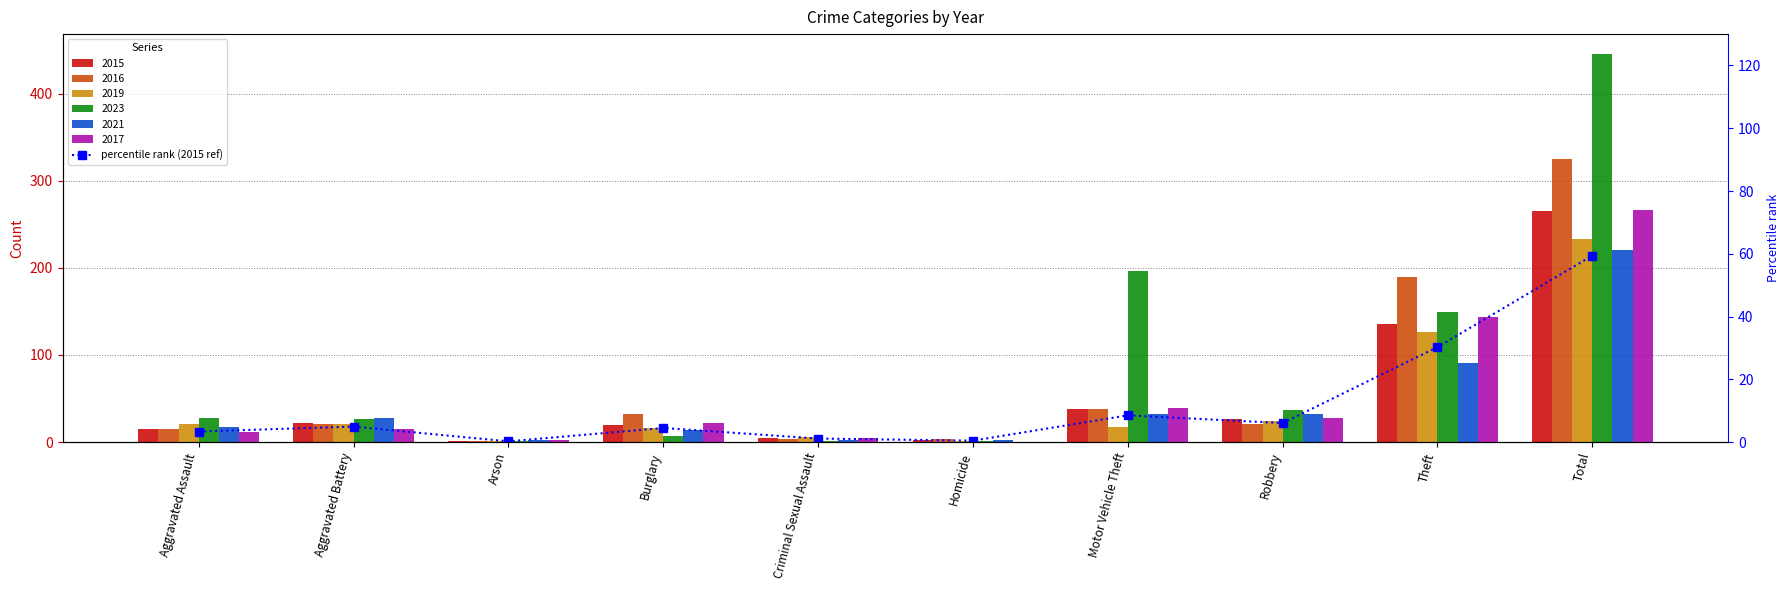

What is the label of the 10th bar from the left?

Total